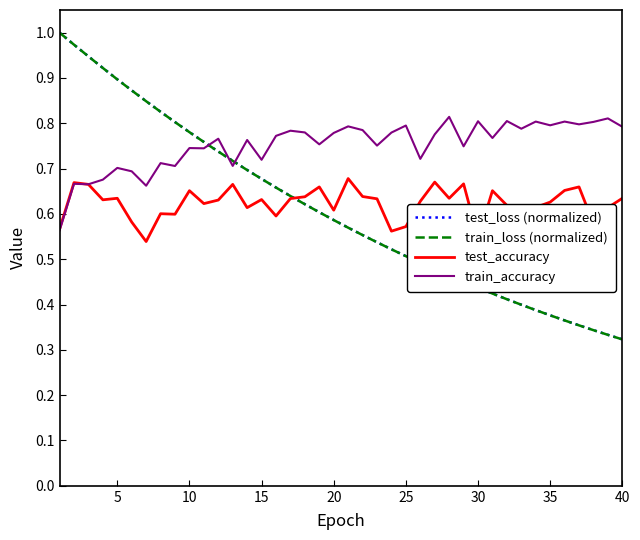

Which series has the widest spread of values?

train_loss (normalized)